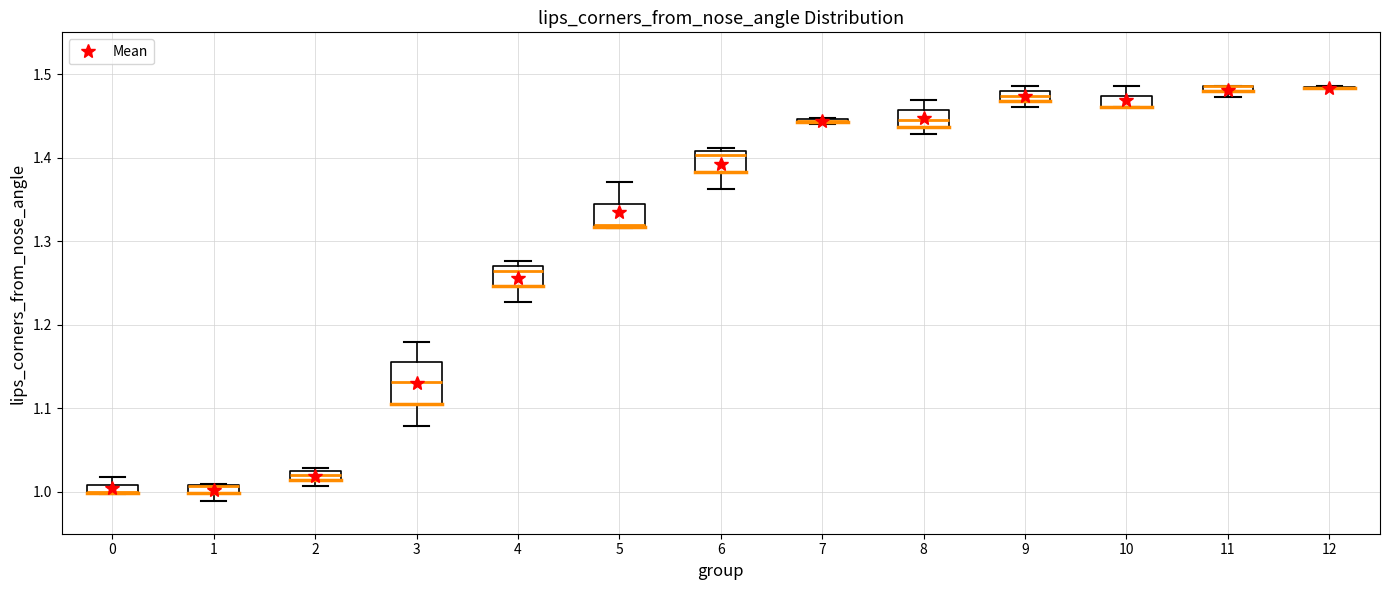

Comparing the boxes themselves (not the whiskers), which one is the tallest?

3